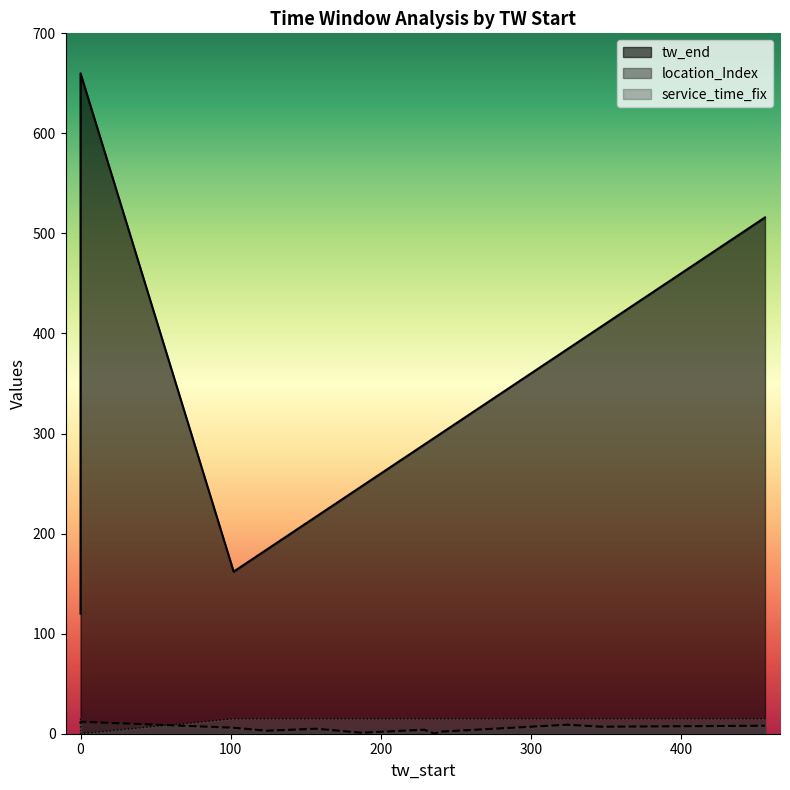

Rank the series by their maximum value, from lowest to highest.

location_Index, service_time_fix, tw_end